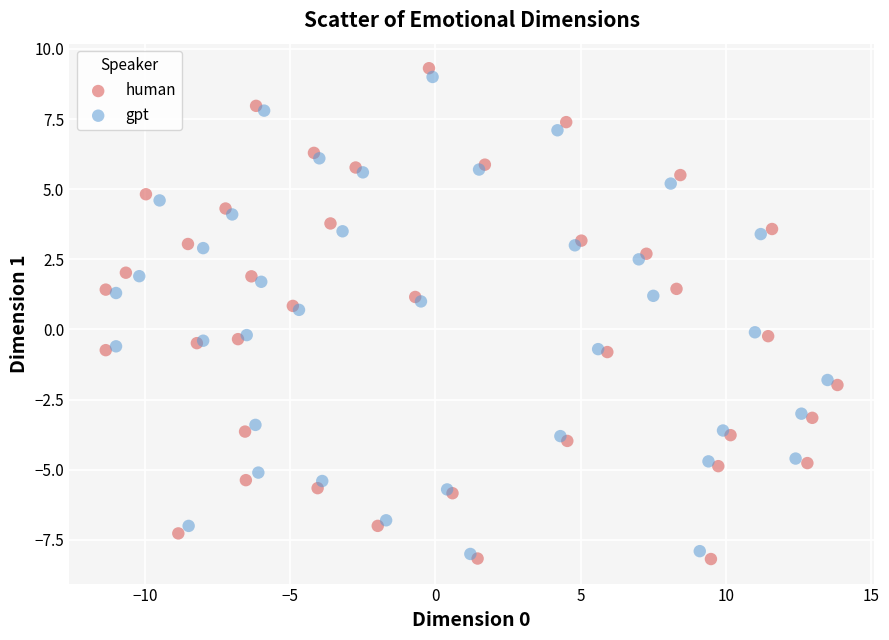

Which series has the widest spread of Y values?

human